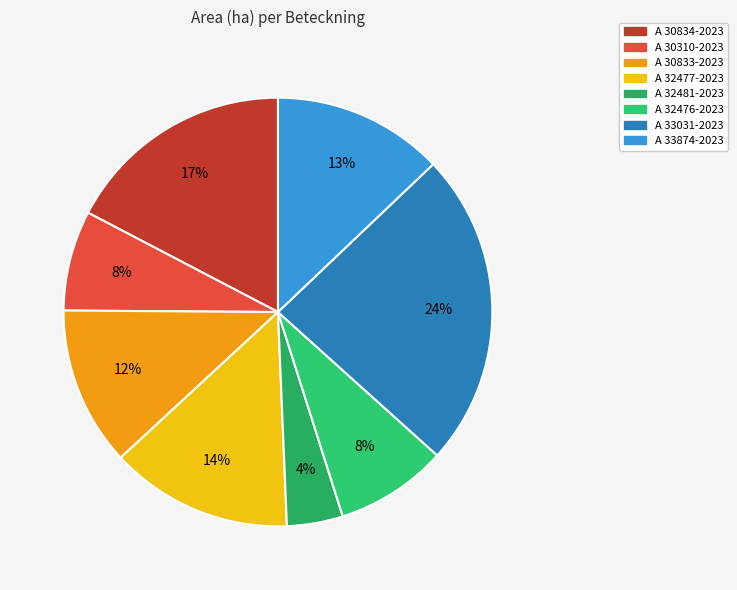

Which category has the biggest portion of the pie?

A 33031-2023